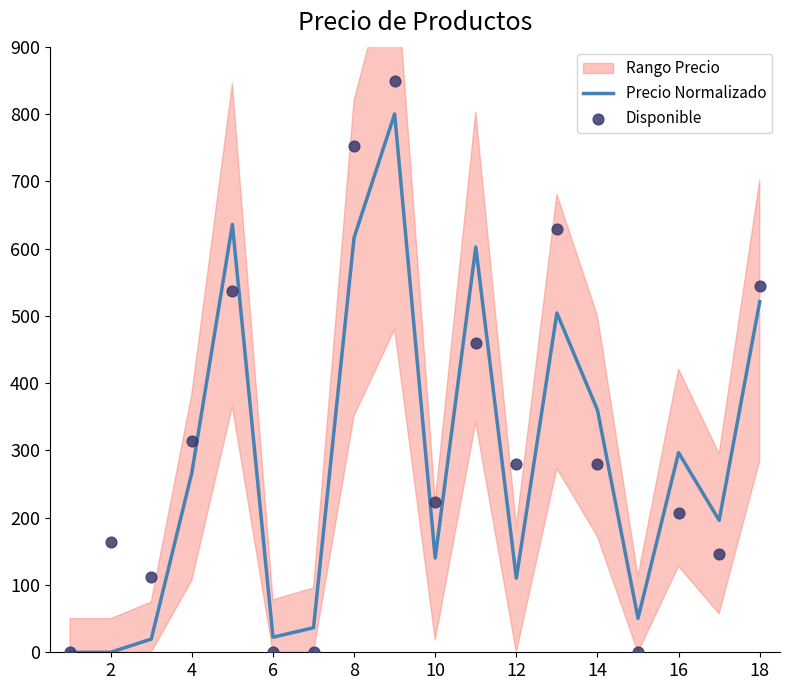

True or false: Precio Normalizado has a value of 521.0 at 18.

True